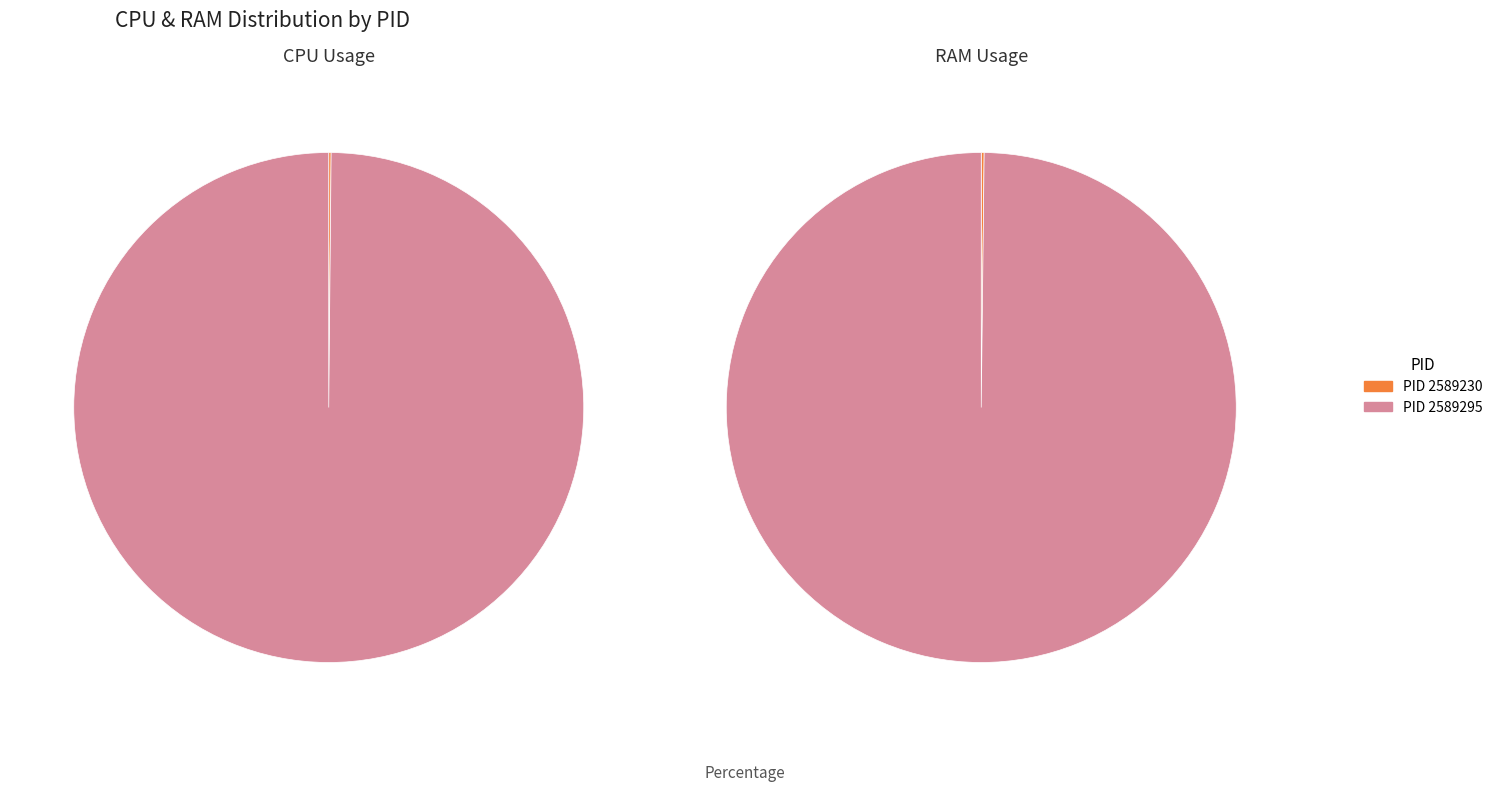

Count the number of slices in the pie.

2